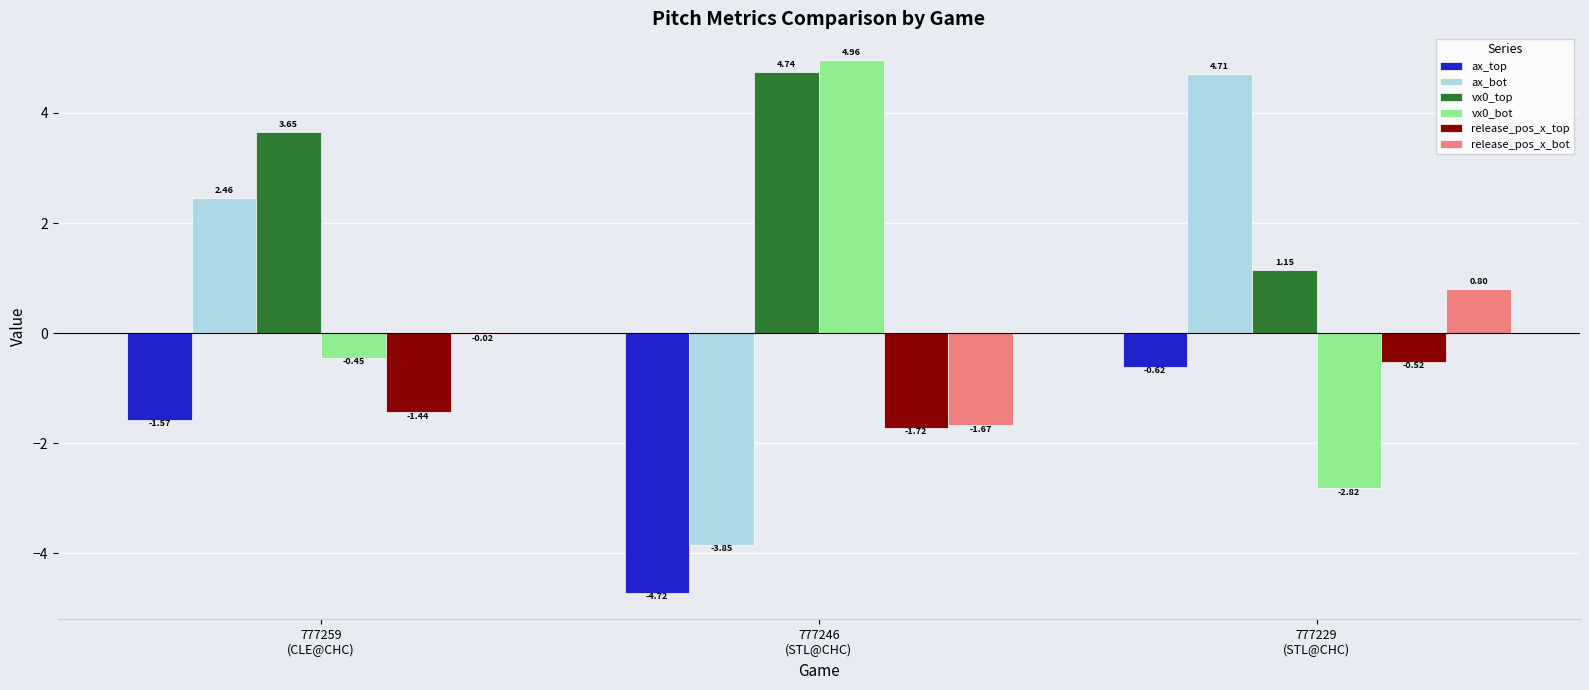

What is the sum of all vx0_top values?

9.5